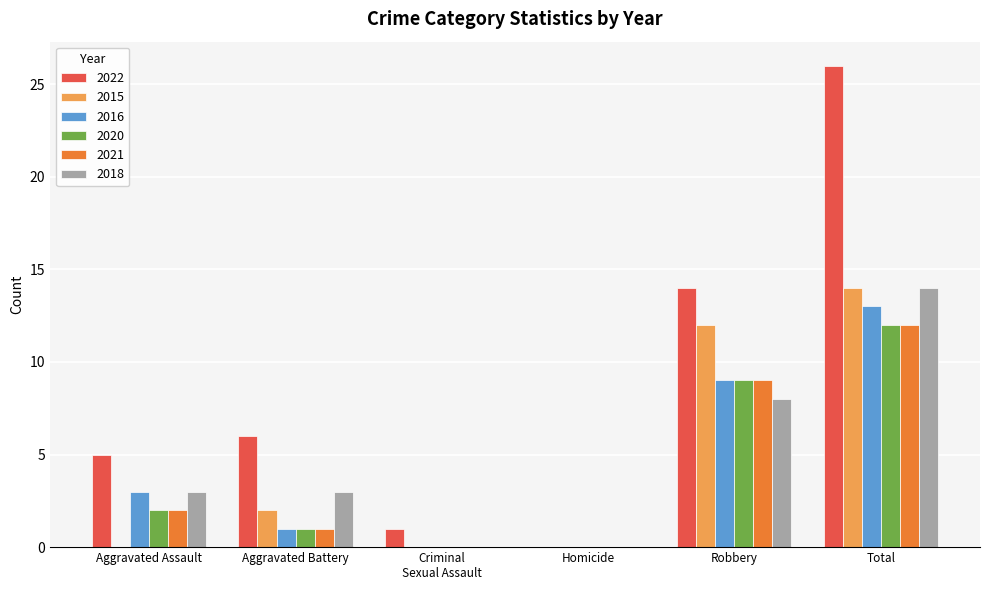

Does the chart contain stacked bars?

No